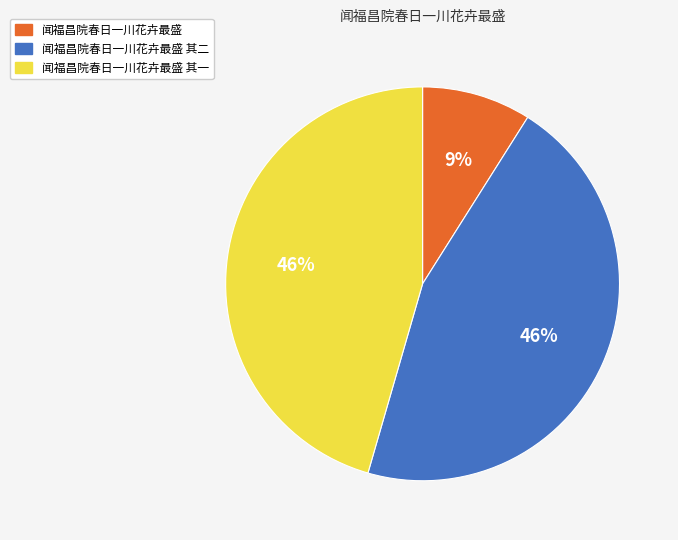

To the nearest percent, what is the combined percentage of 闻福昌院春日一川花卉最盛 其二 and 闻福昌院春日一川花卉最盛 其一?

91%